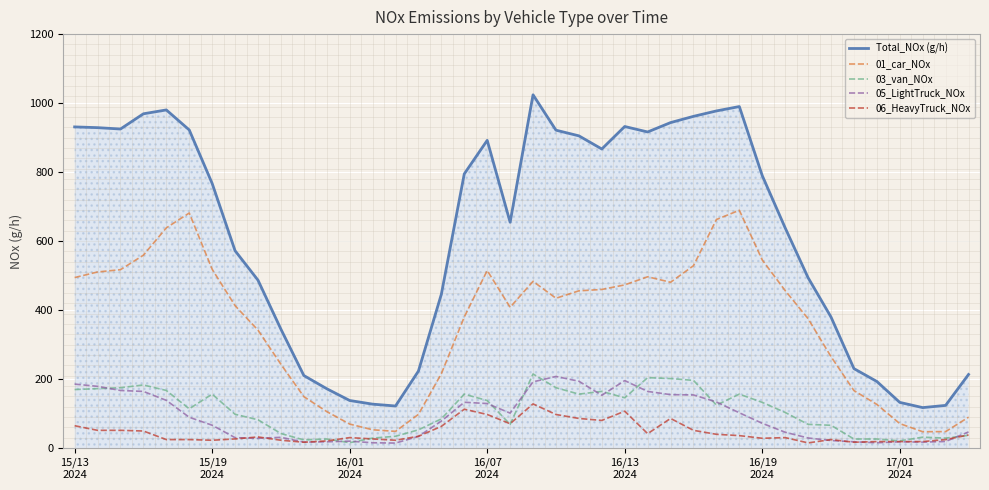

Which series has the largest total across all categories?

Total_NOx (g/h)